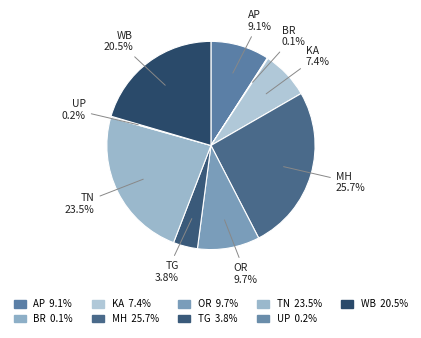

The TG slice represents 1% of the pie. True or false?

False